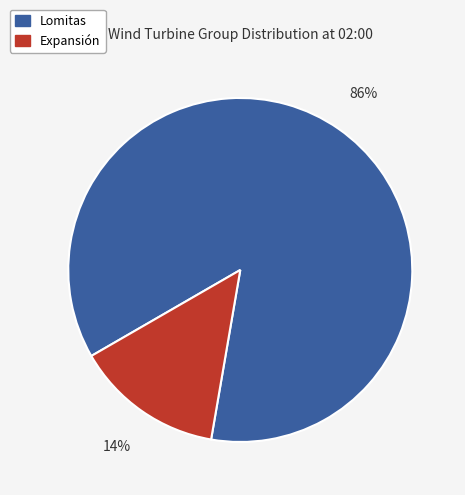

Is there any slice that represents more than half of the pie?

Yes